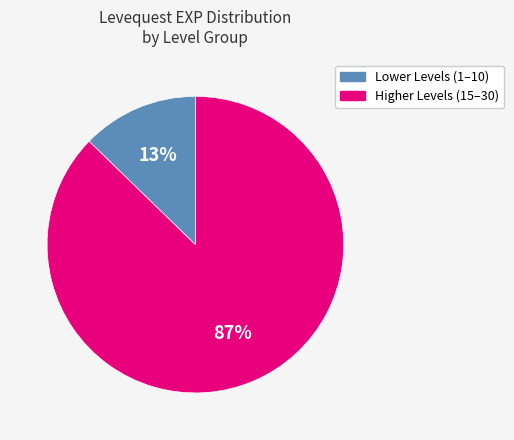

To the nearest percent, what is the average slice percentage?

50%